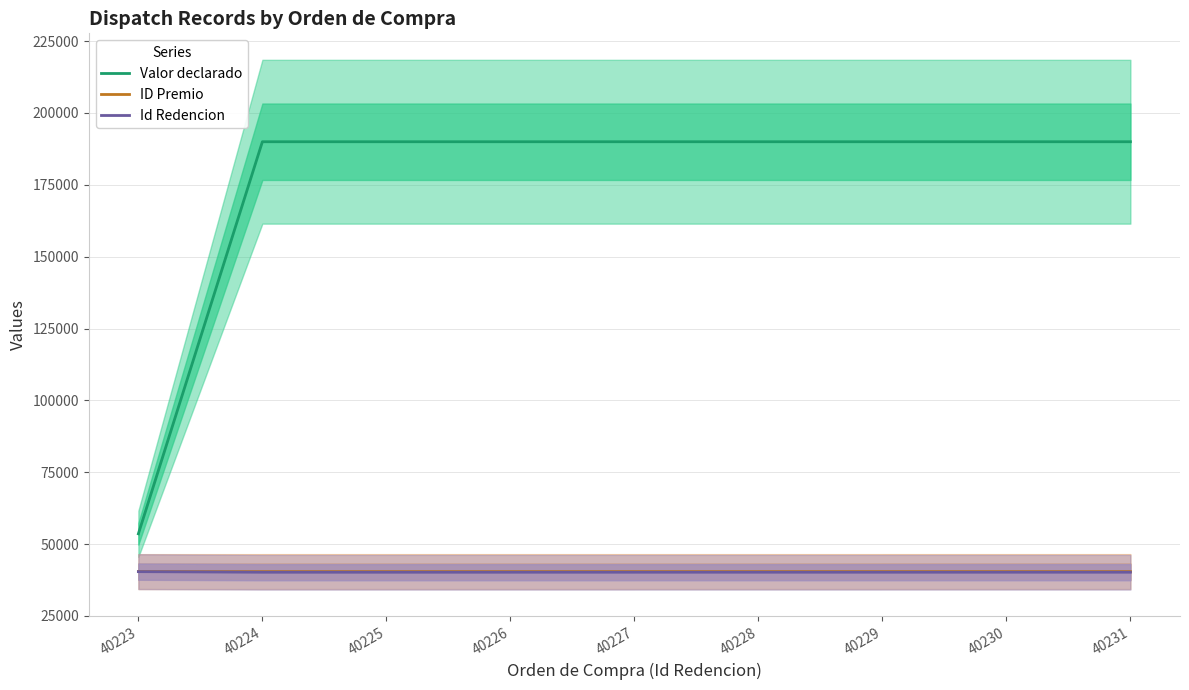

Is the value of Valor declarado at 40230 greater than the value of Id Redencion at 40228?

Yes